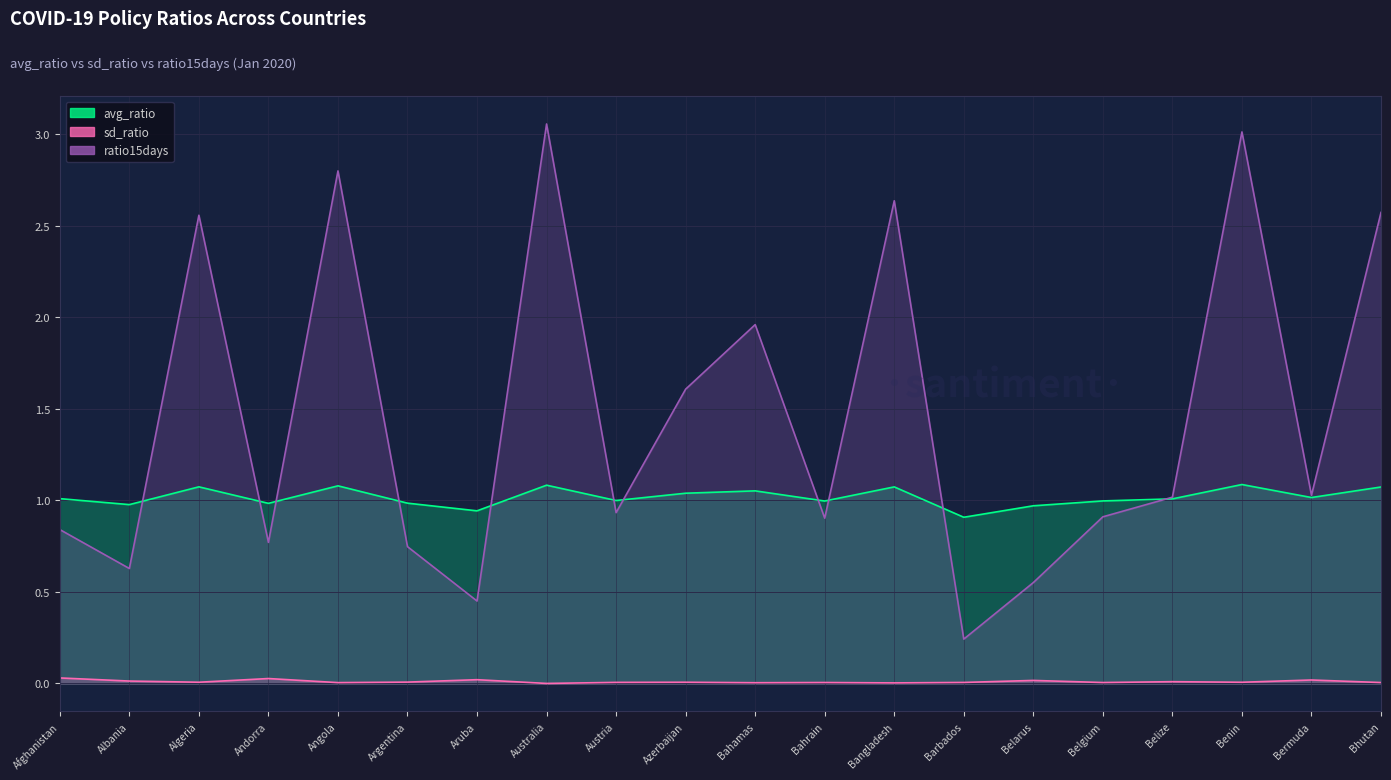

What is the value of the ratio15days point at the 14th from the left?

0.2